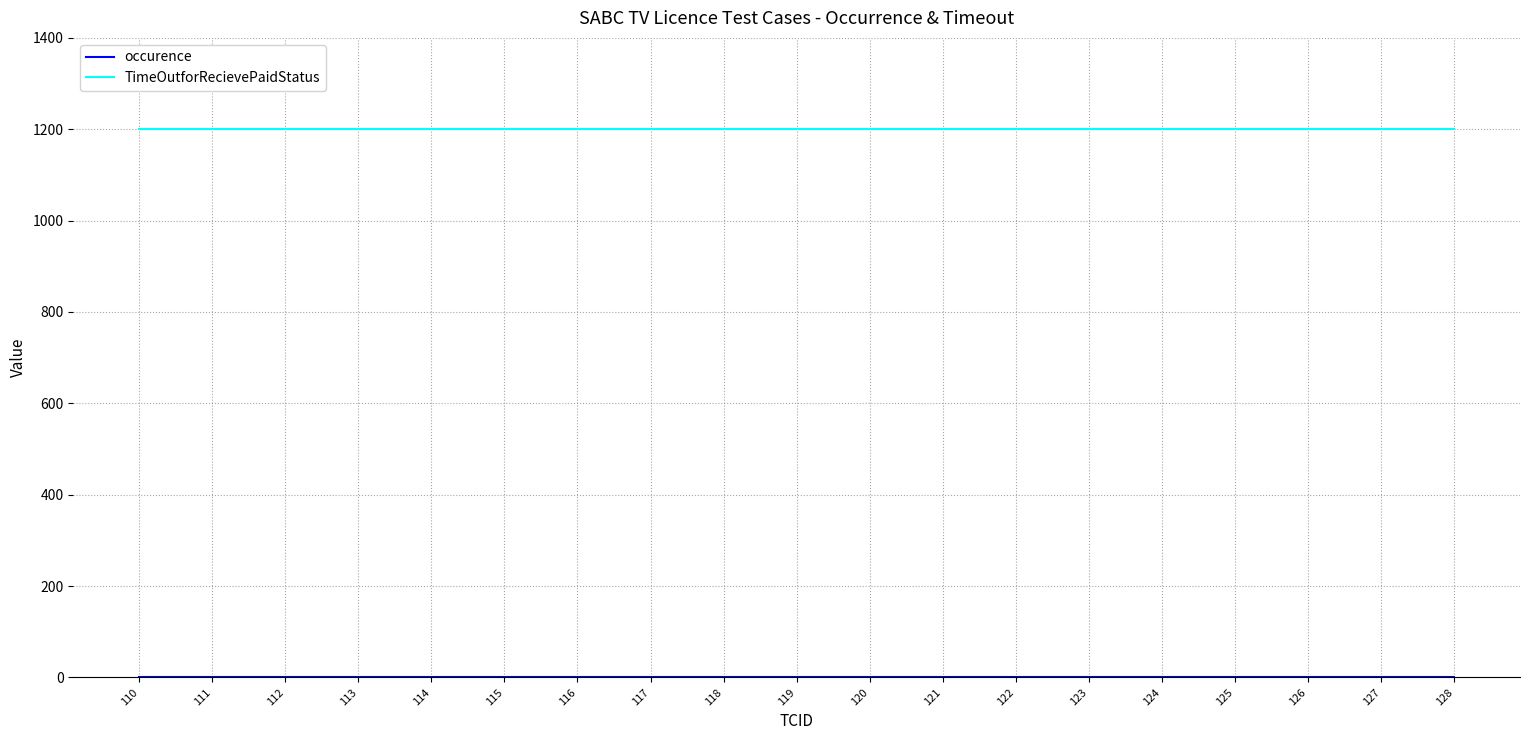

Which series has the largest total across all categories?

TimeOutforRecievePaidStatus